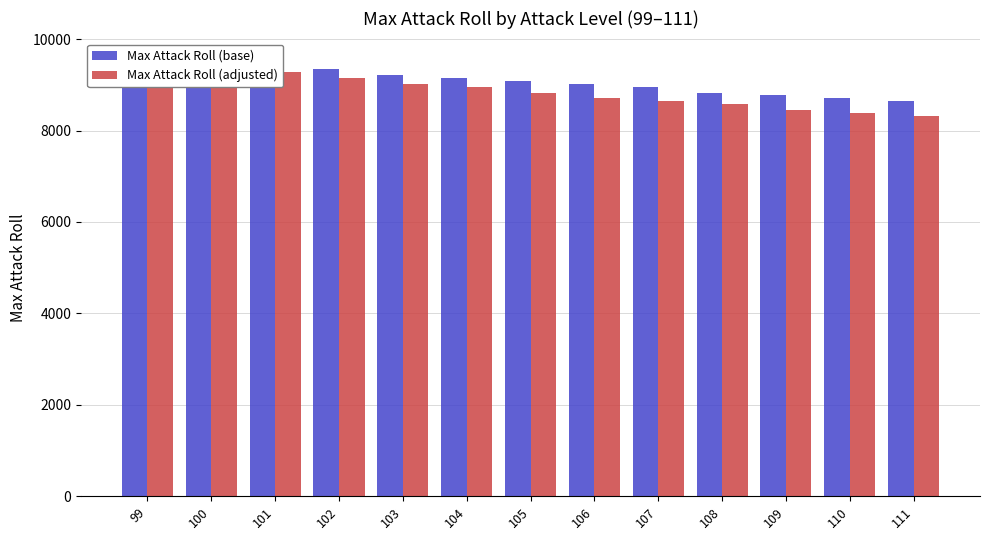

The Max Attack Roll (adjusted) series shows 9280 at 101. True or false?

True